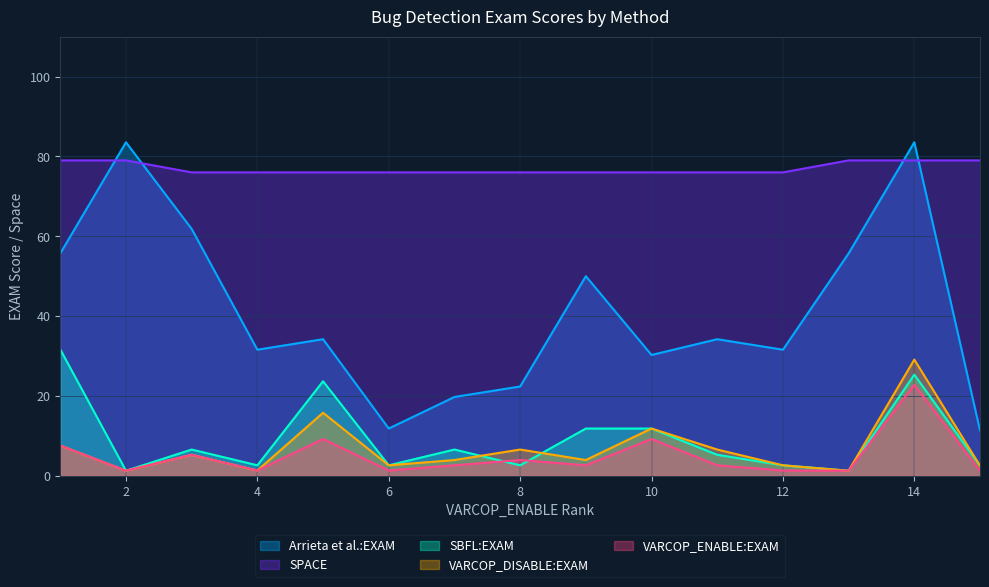

What is the smallest value displayed?

1.3